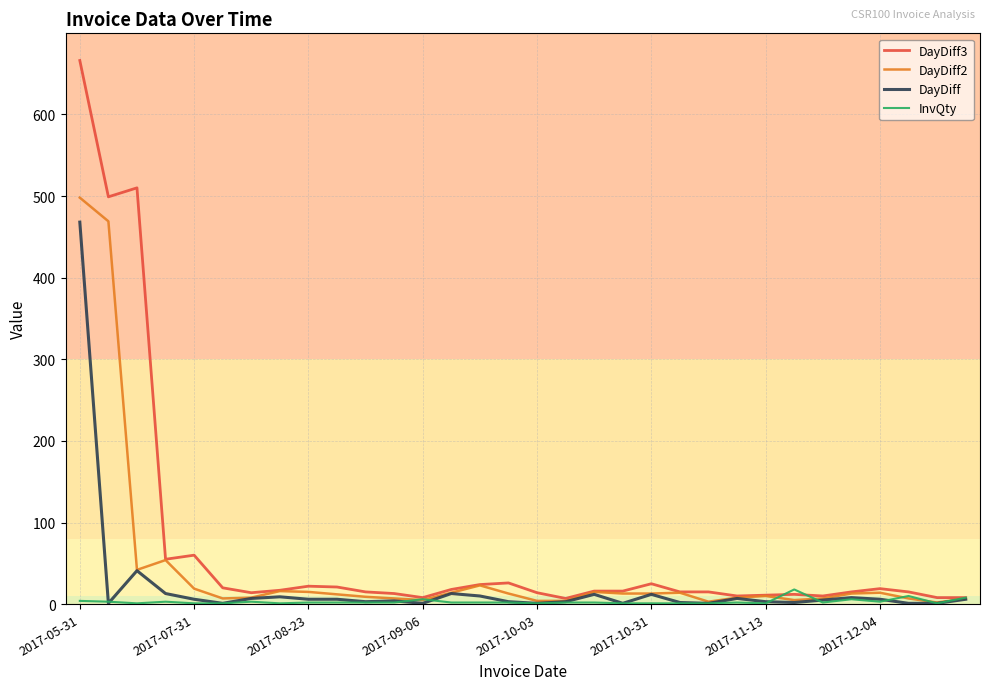

Rank the series by their maximum value, from lowest to highest.

InvQty, DayDiff, DayDiff2, DayDiff3